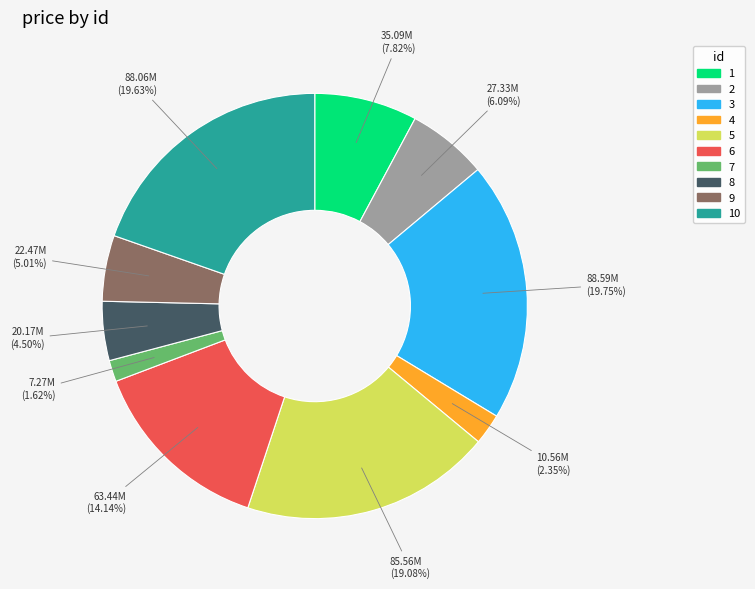

Count the number of slices in the pie.

10